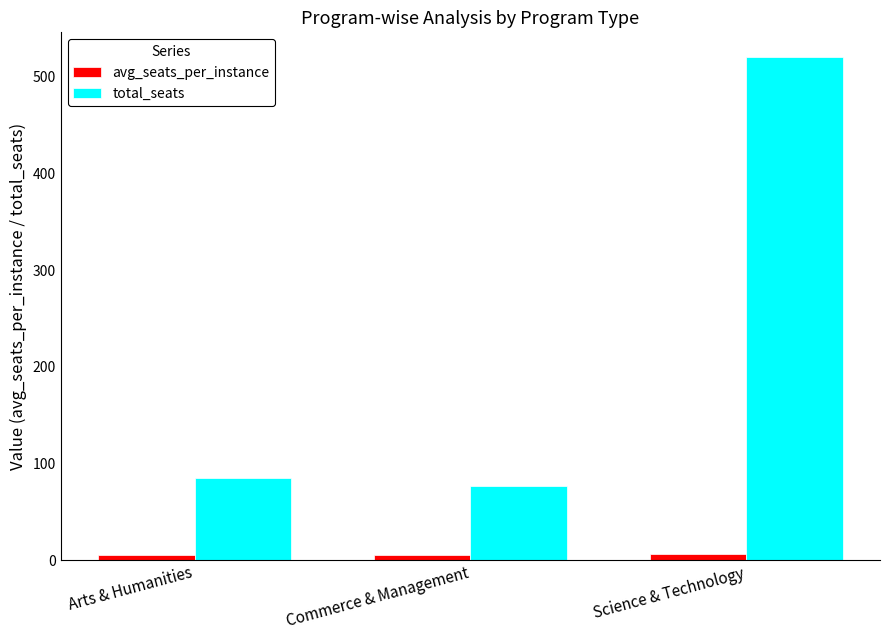

Which series changed the most between Commerce & Management and Science & Technology?

total_seats